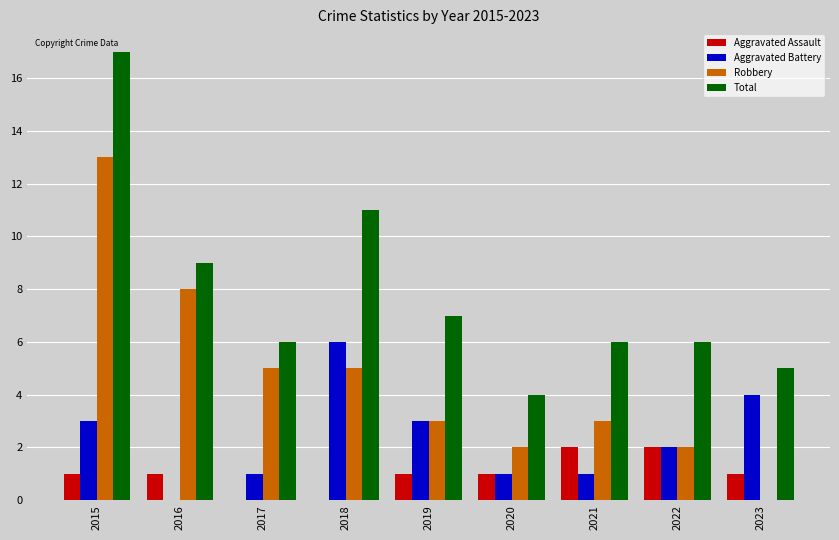

What is the approximate value of Aggravated Battery at 2019?

3